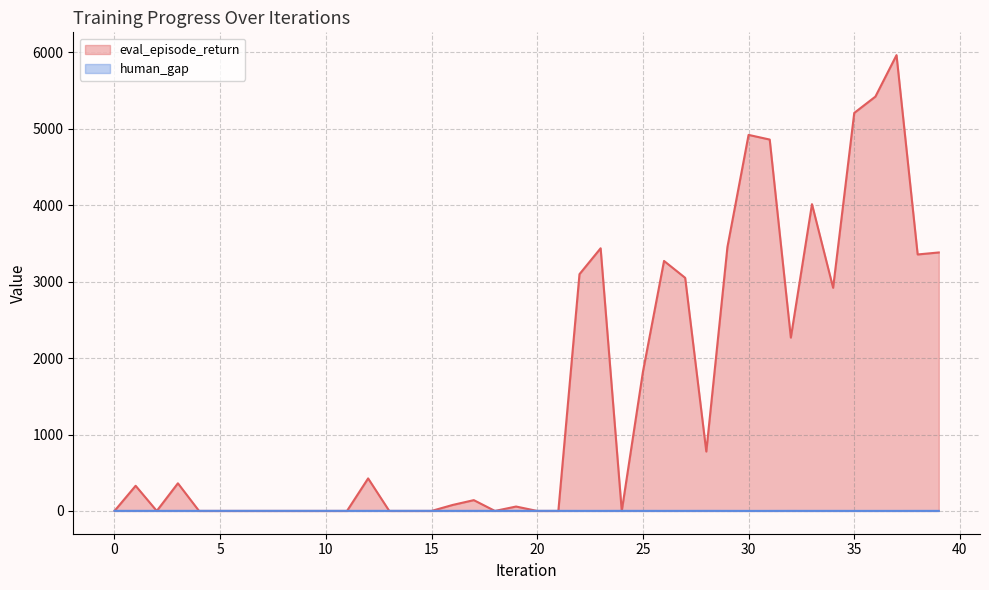

How many lines are shown in the chart?

2